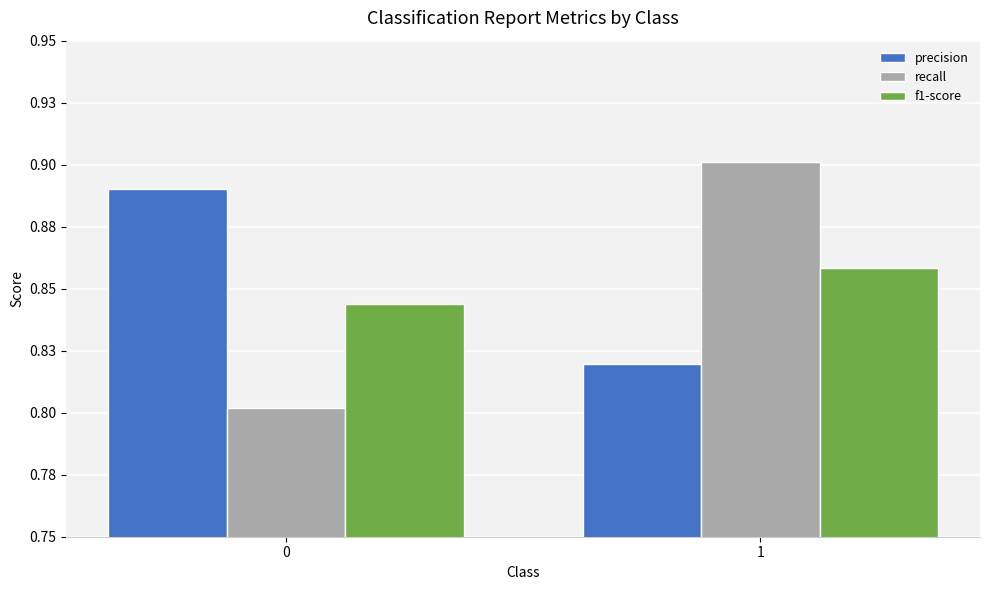

What is the sum of the f1-score values at 0 and 1?

1.7